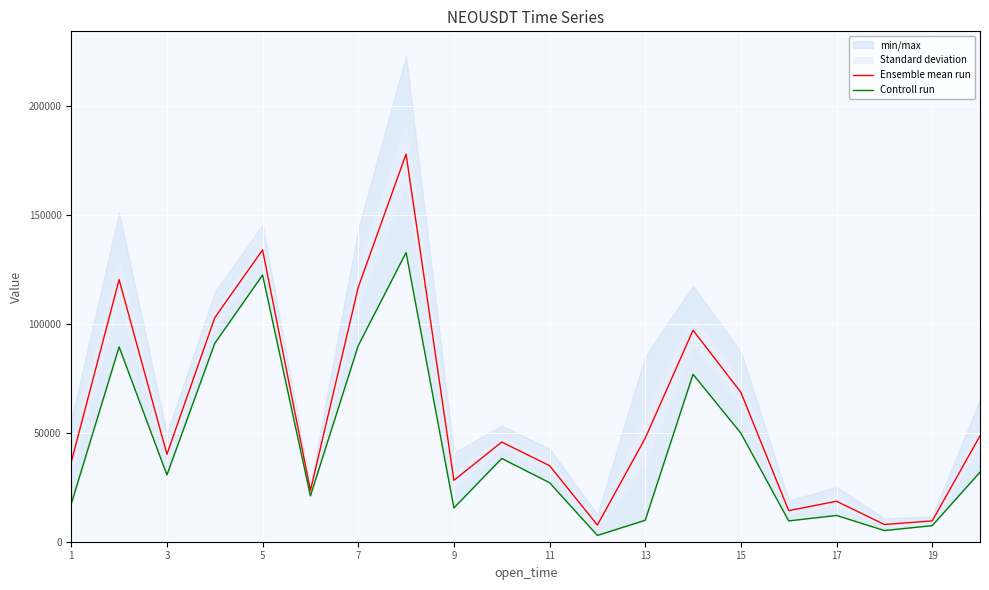

True or false: Controll run and Ensemble mean run cross at least once.

False